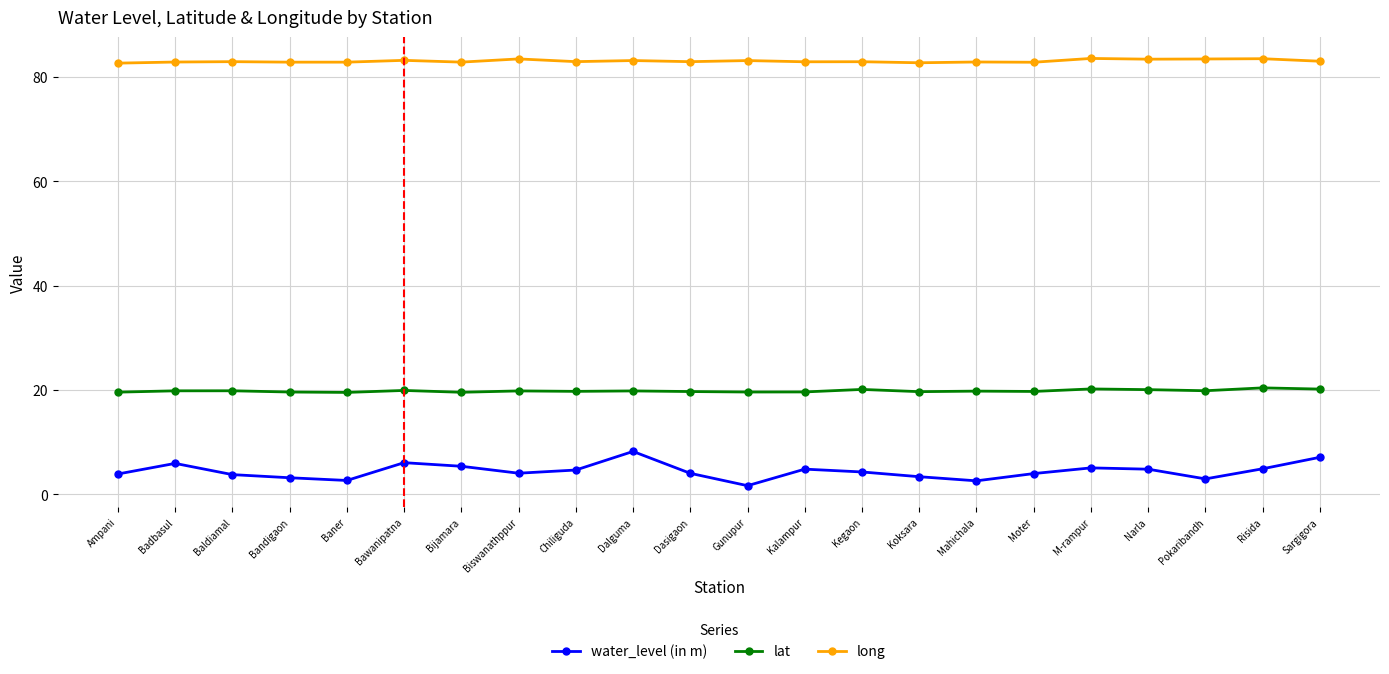

Is this an area chart (filled region under the line)?

No